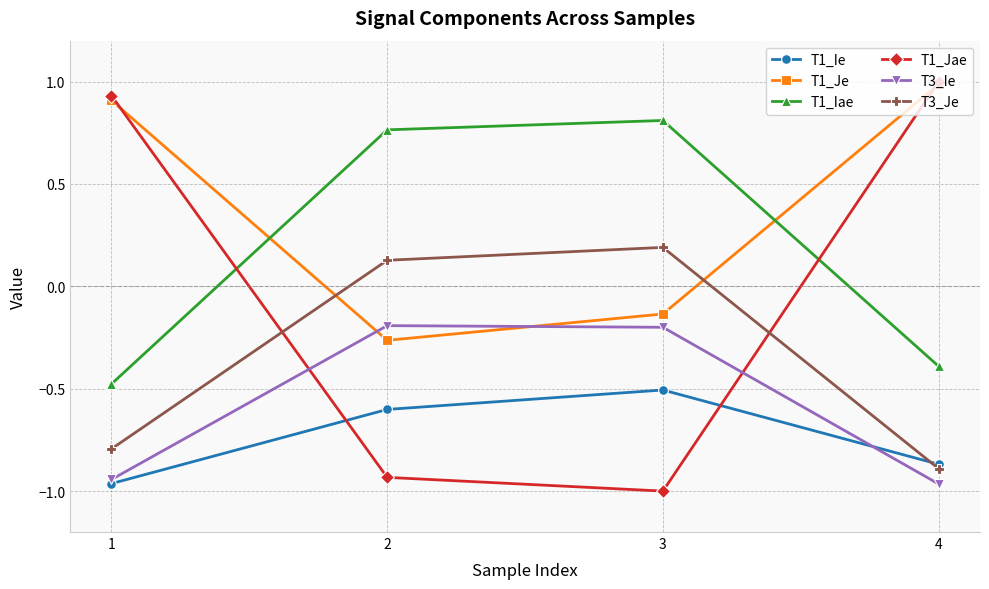

Where is the first local maximum for T3_Je?

3